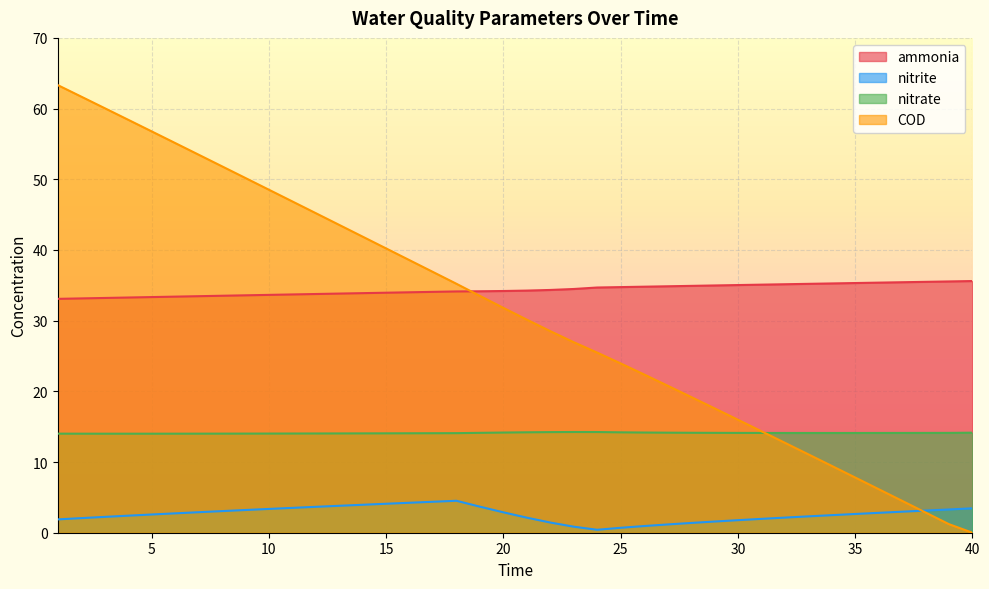

How many lines are shown in the chart?

4